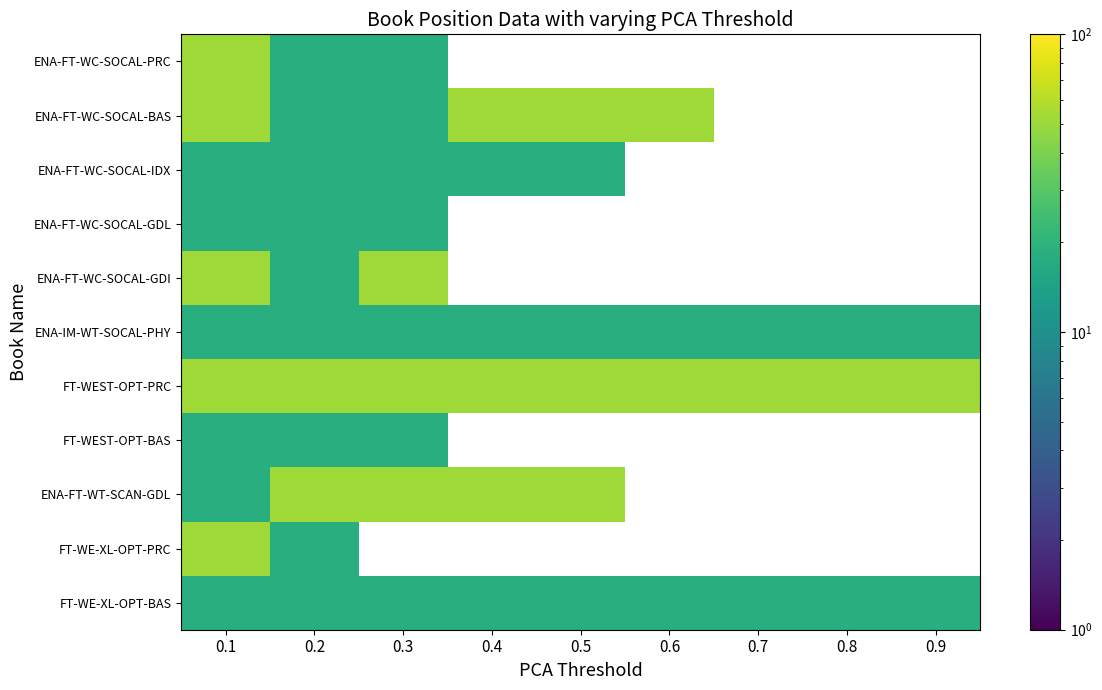

Which series has the largest range (max minus min)?

ENA-FT-WC-SOCAL-PRC